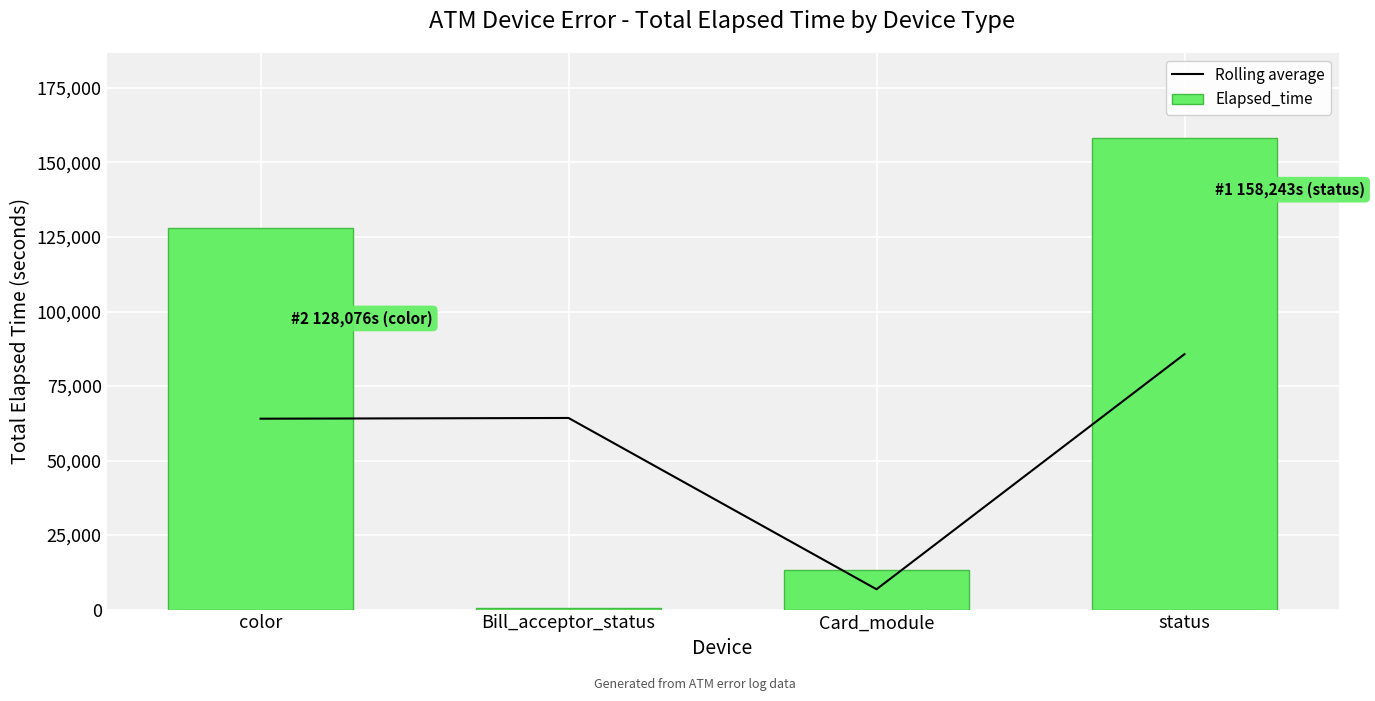

At which category is the sum across all series the highest?

status